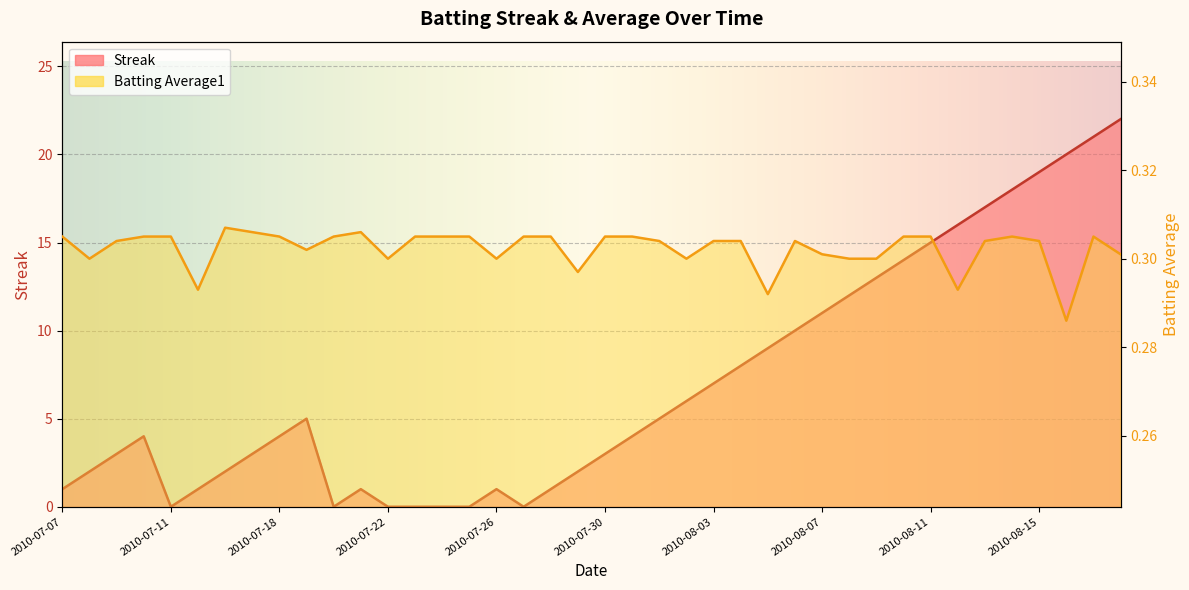

What value does the Batting Average1 series have at 2010-07-09?

0.3